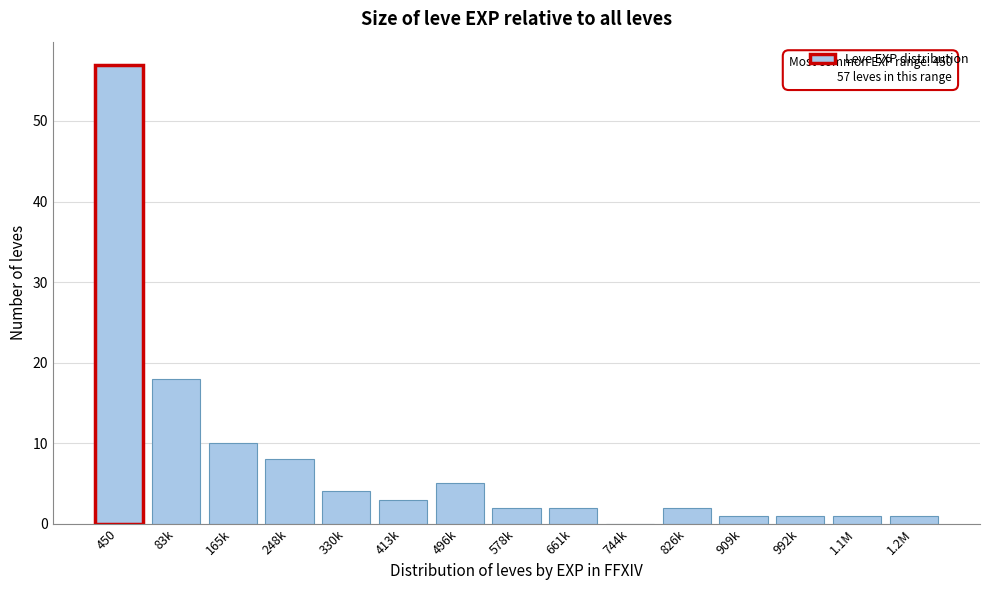

Reading right to left, list all the values displayed in this chart.

1.2M=1	1.1M=1	992k=1	909k=1	826k=2	744k=0	661k=2	578k=2	496k=5	413k=3	330k=4	248k=8	165k=10	83k=18	450=57